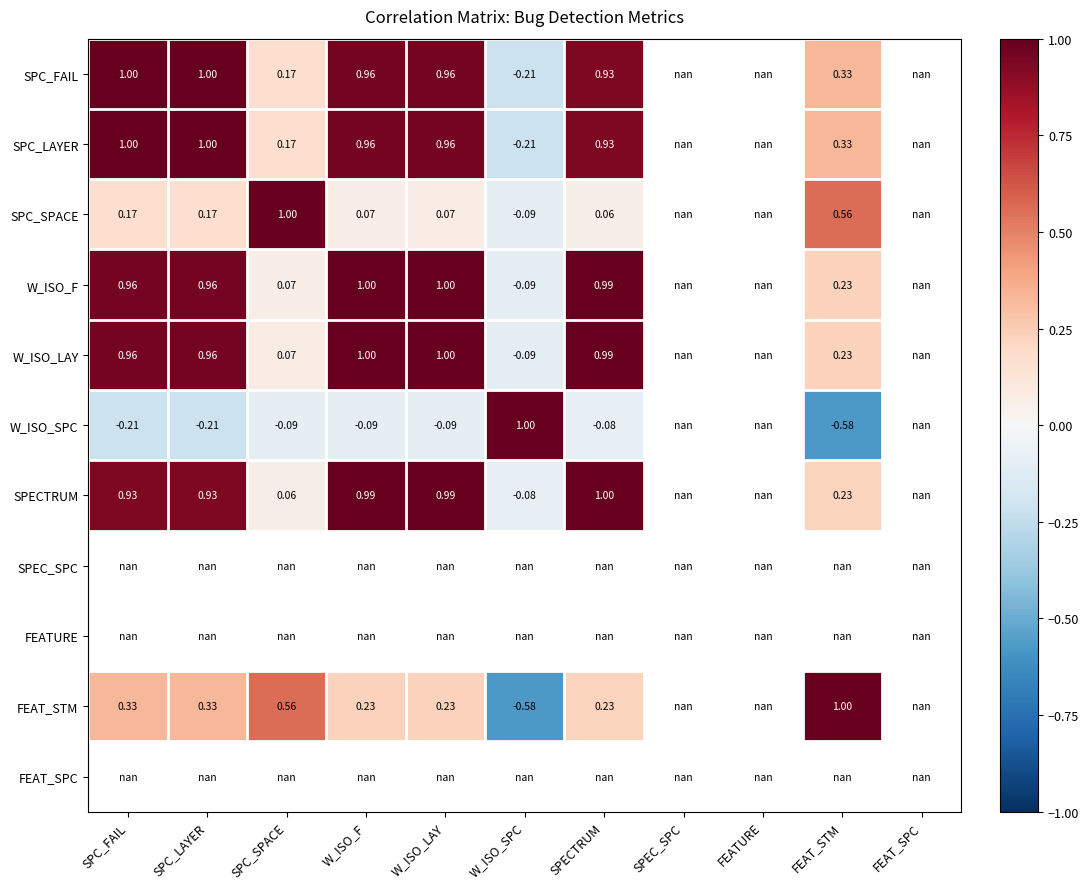

How many values in the FEAT_STM series are below 0?

1